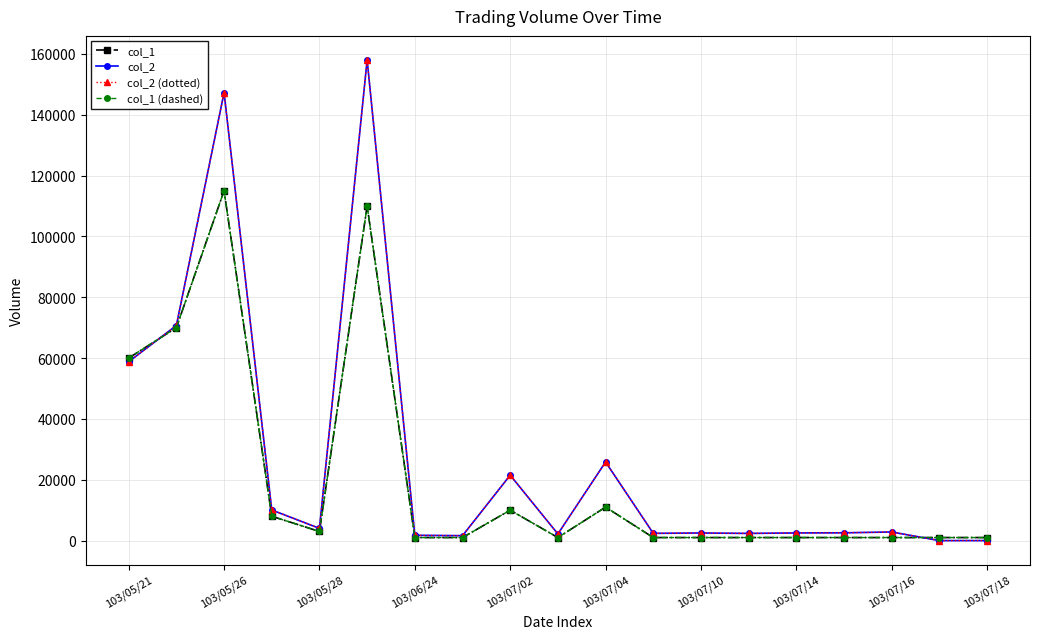

Is this an area chart (filled region under the line)?

No